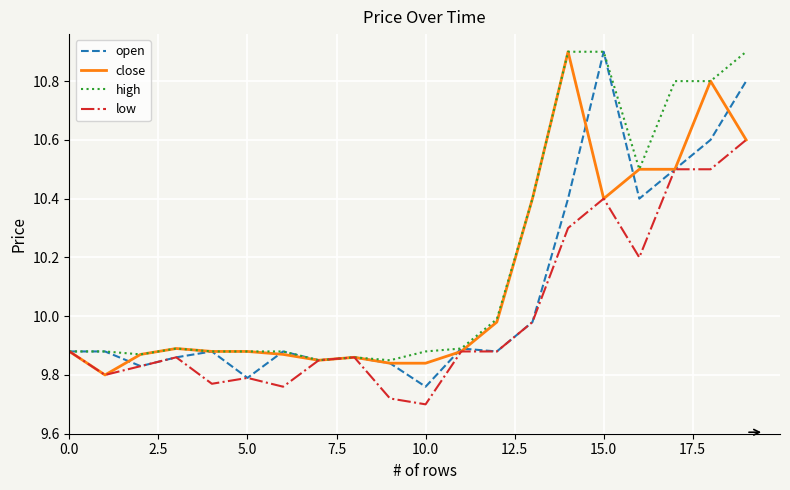

What is the average value of the open series?

10.1